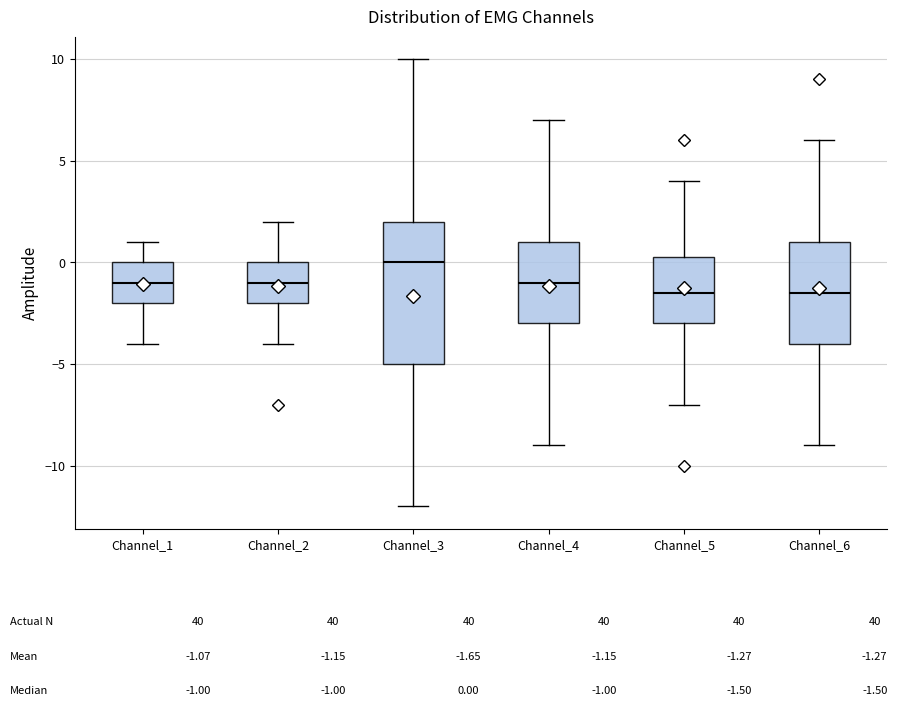

Comparing the boxes themselves (not the whiskers), which one is the tallest?

Channel_3